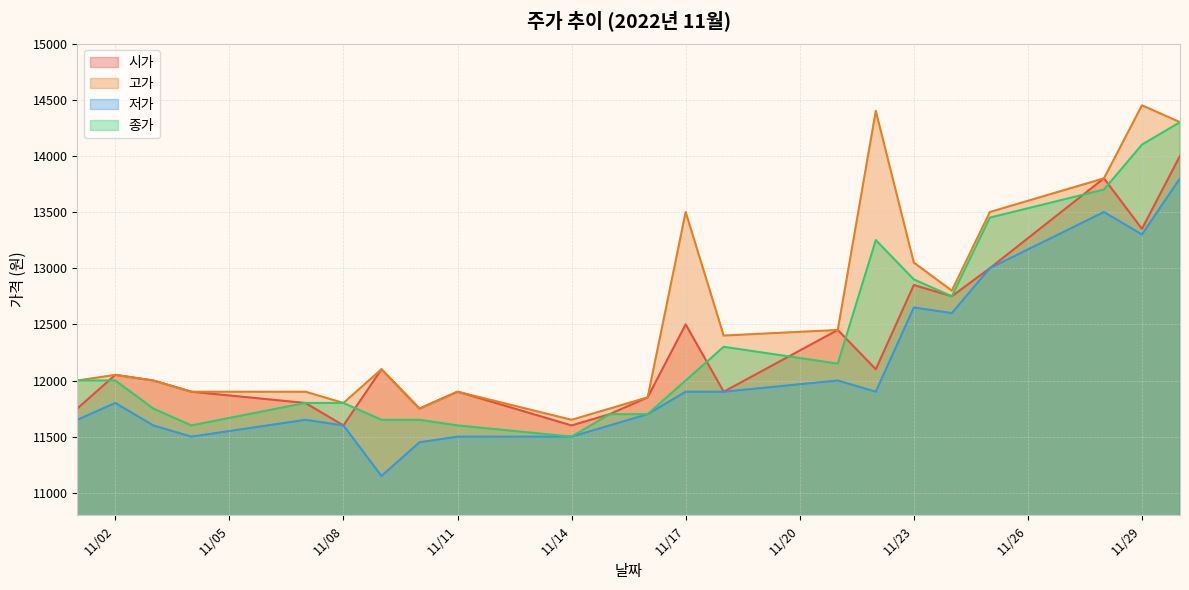

What value does the 시가 series have at 11/11, to the nearest 100?

11900